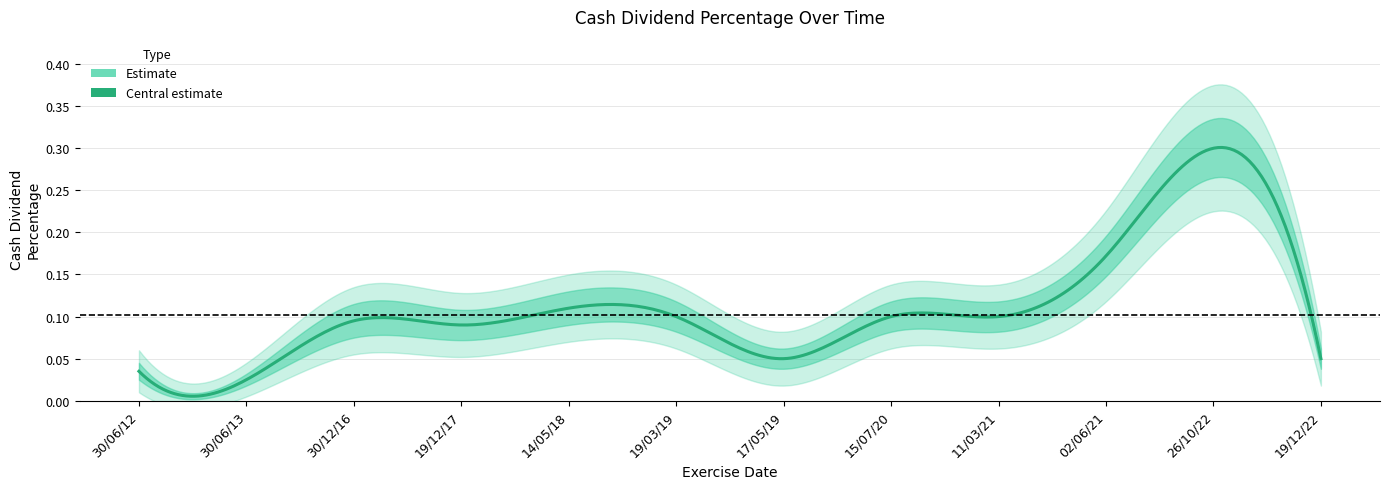

How many categories are shown in the chart?

12